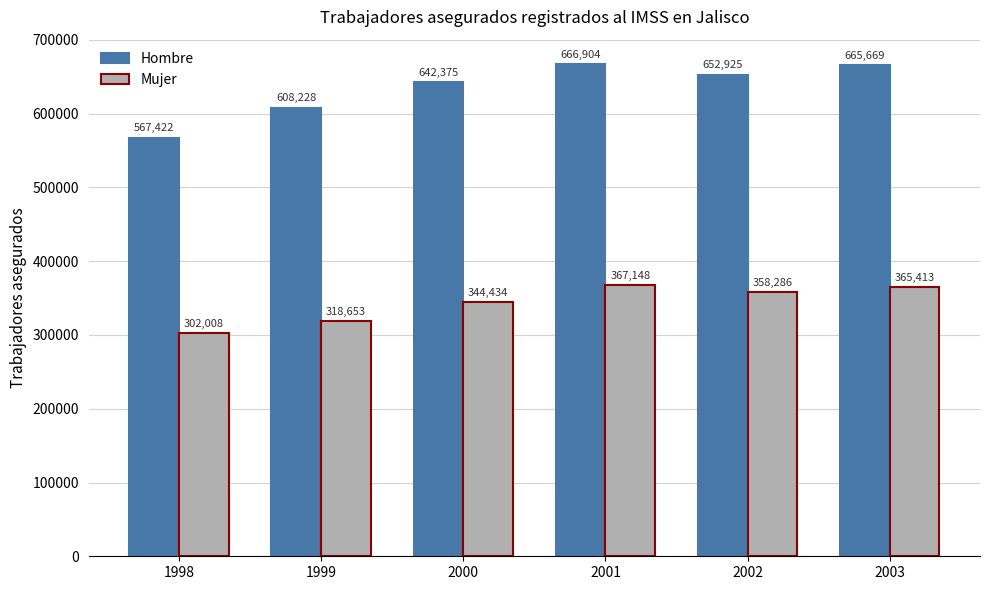

How many distinct data groups are displayed?

2